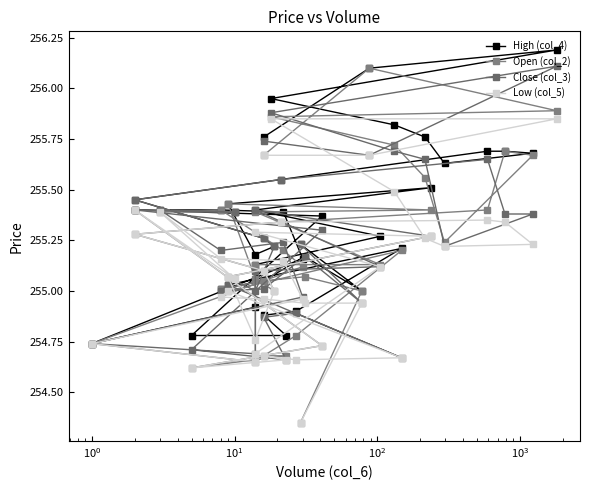

How many lines are shown in the chart?

4